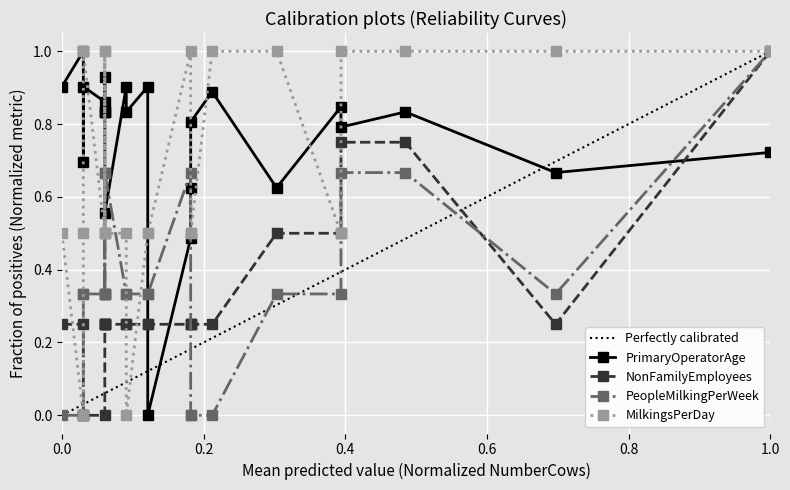

Where is the first local maximum for PrimaryOperatorAge?

0.2